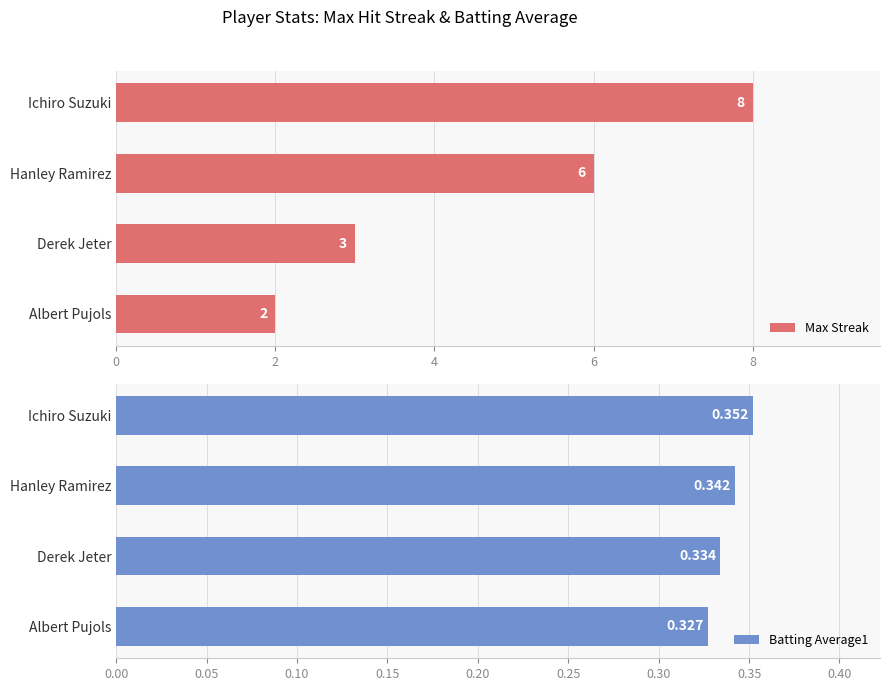

List the labels in order of Batting Average1 value, smallest first.

Albert Pujols, Derek Jeter, Hanley Ramirez, Ichiro Suzuki